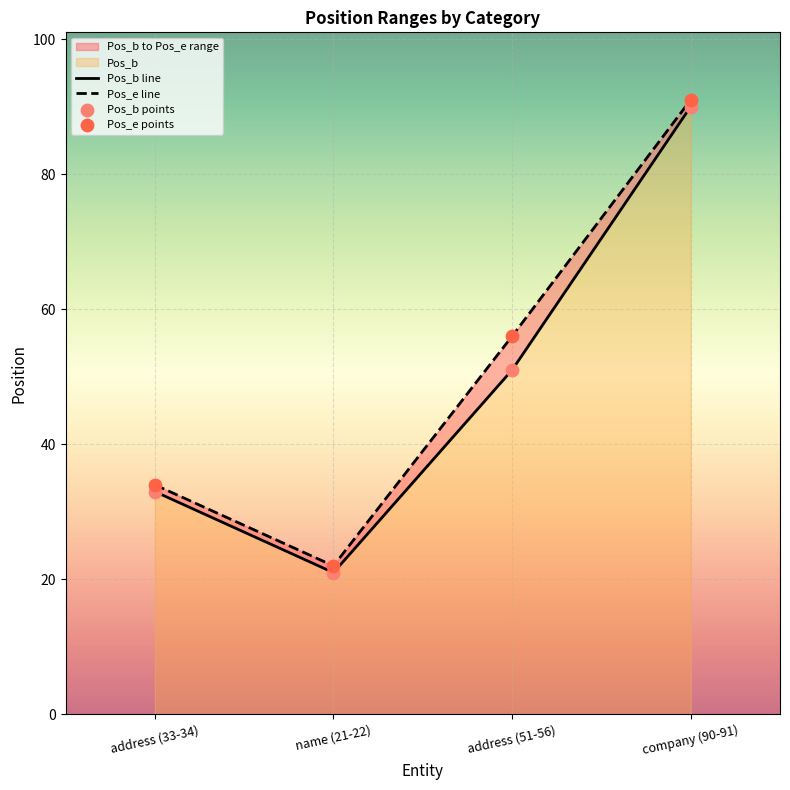

At how many categories does at least one series exceed 79?

1